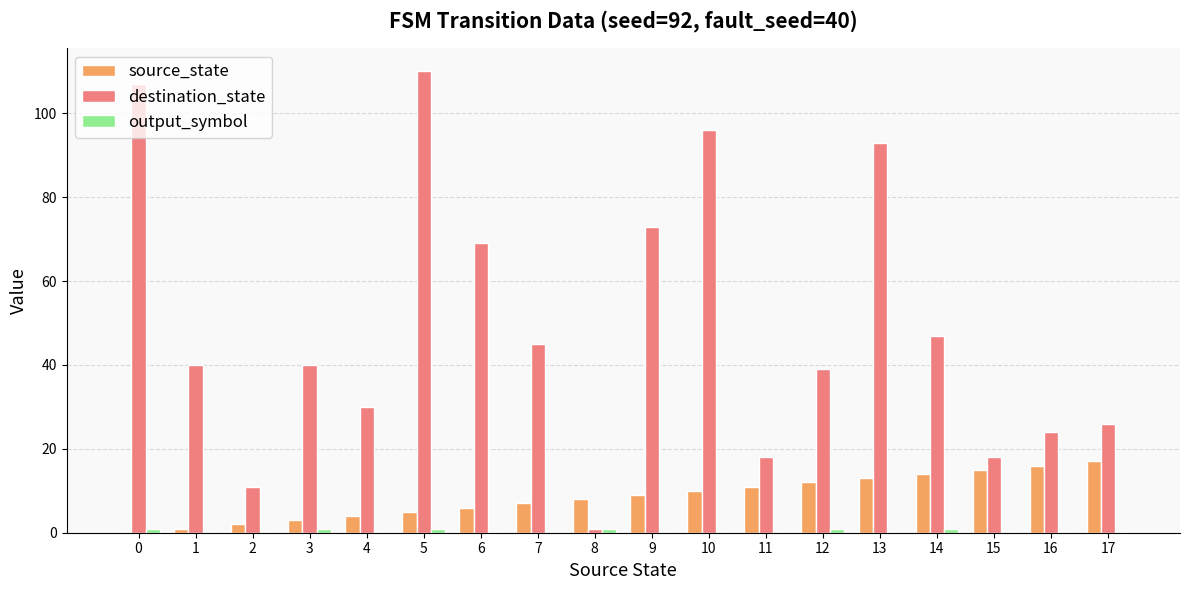

Where is source_state nearest to the value 8?

8